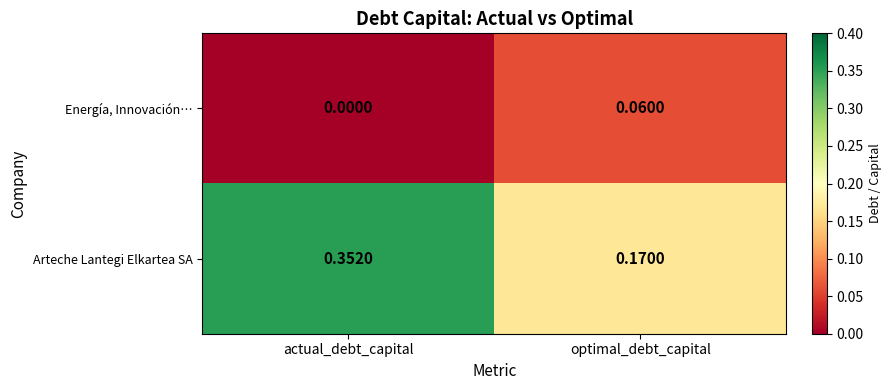

Which series has the largest range (max minus min)?

Arteche Lantegi Elkartea SA